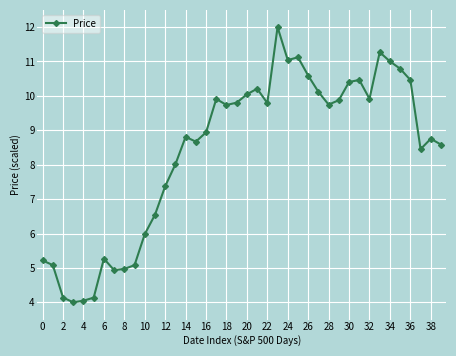

What is the maximum value shown in the chart?

12.0